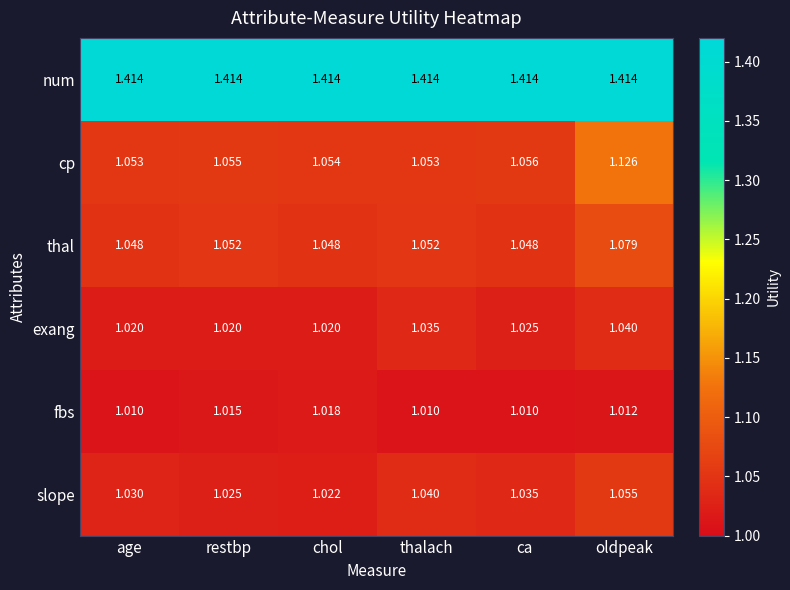

How many series are shown in this chart?

6